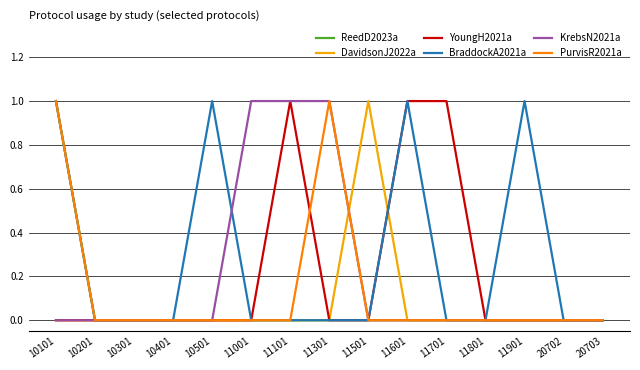

At which category is the sum across all series the highest?

10101